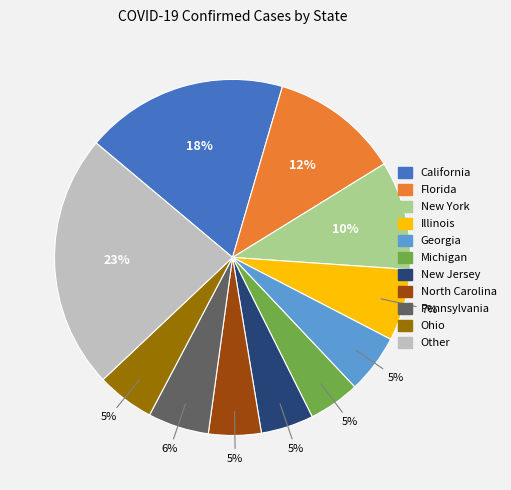

Does any single category account for the majority?

No